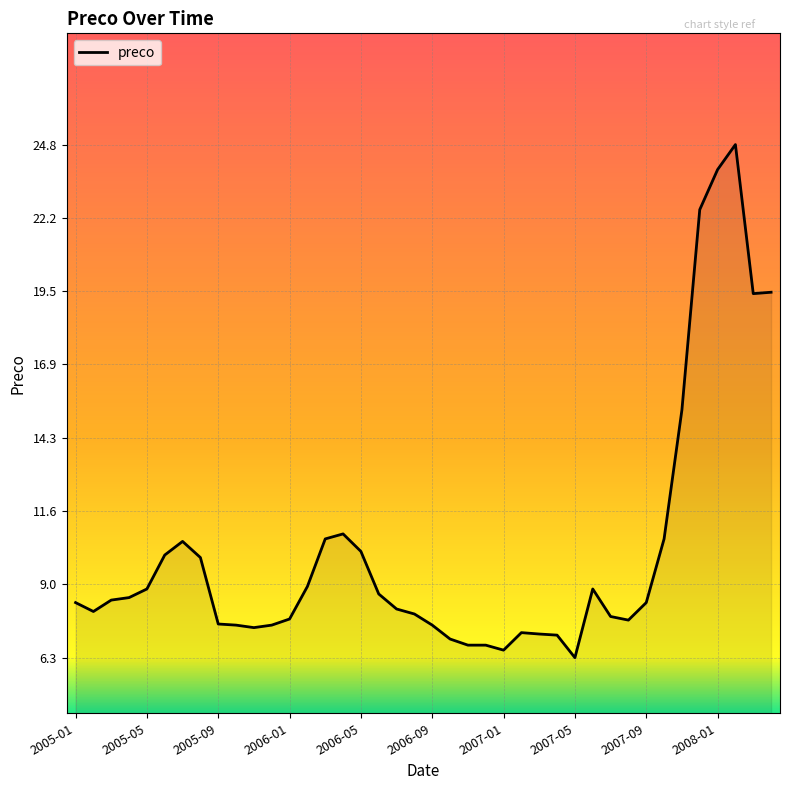

What is the greatest value displayed?

24.8